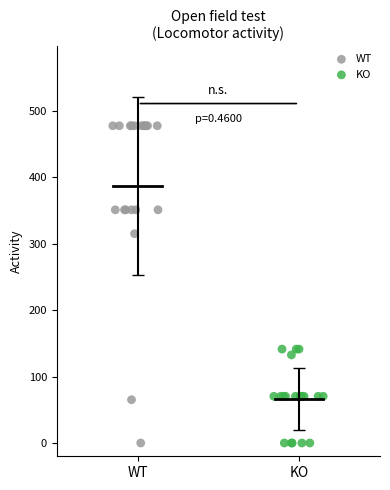

Which series has the widest spread of Y values?

WT